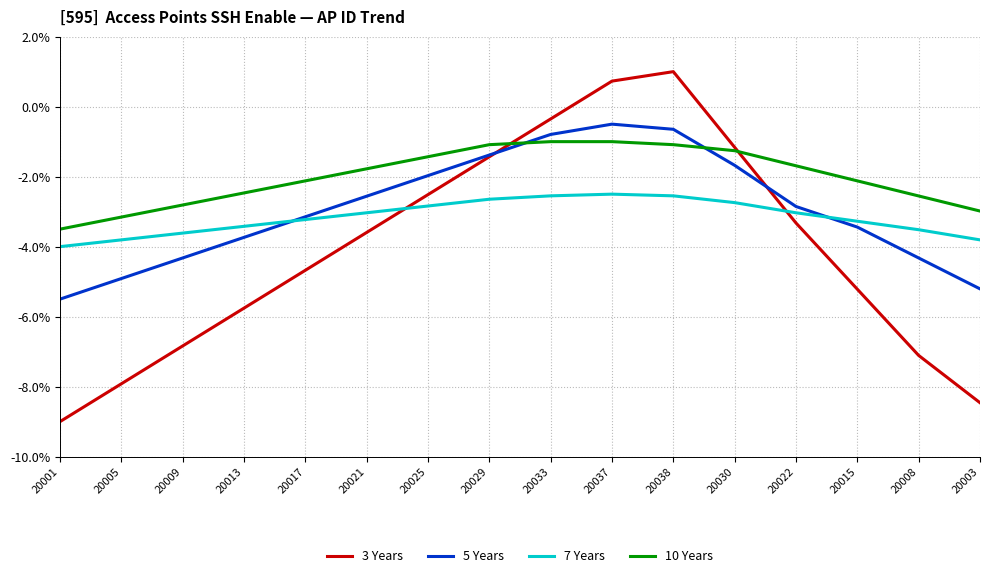

What position from the right is 20025?

10